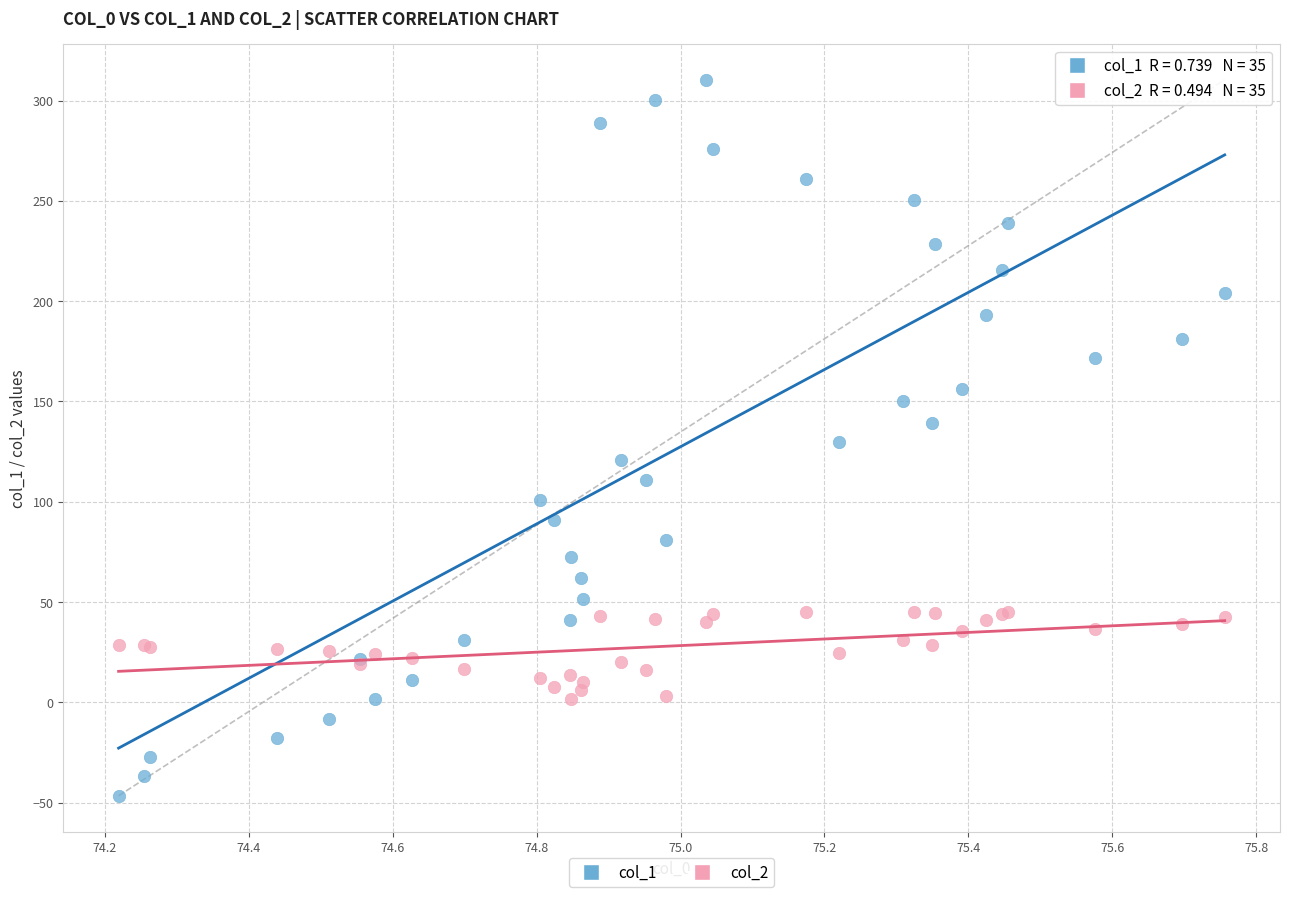

What is the X range (max minus min) for the scatter plot?

1.5